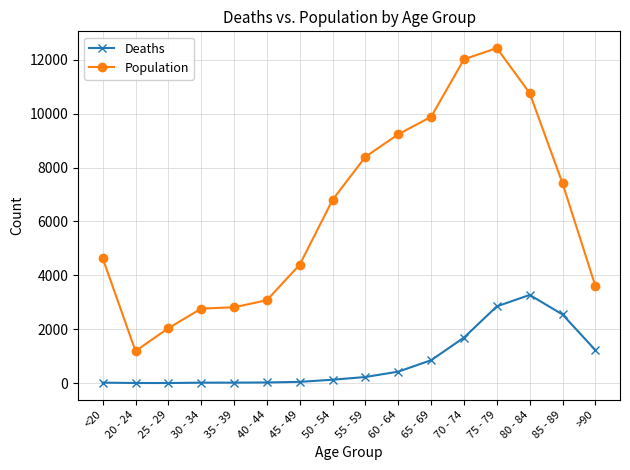

Which series has the largest total across all categories?

Population